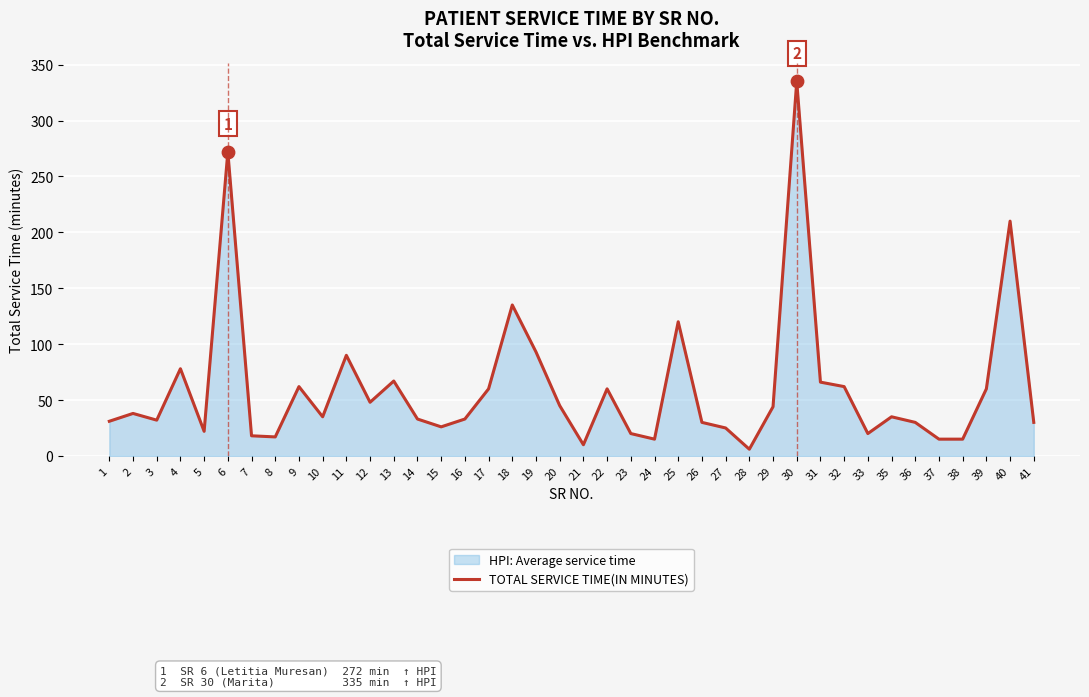

Which has a higher value, 23 or 41?

41